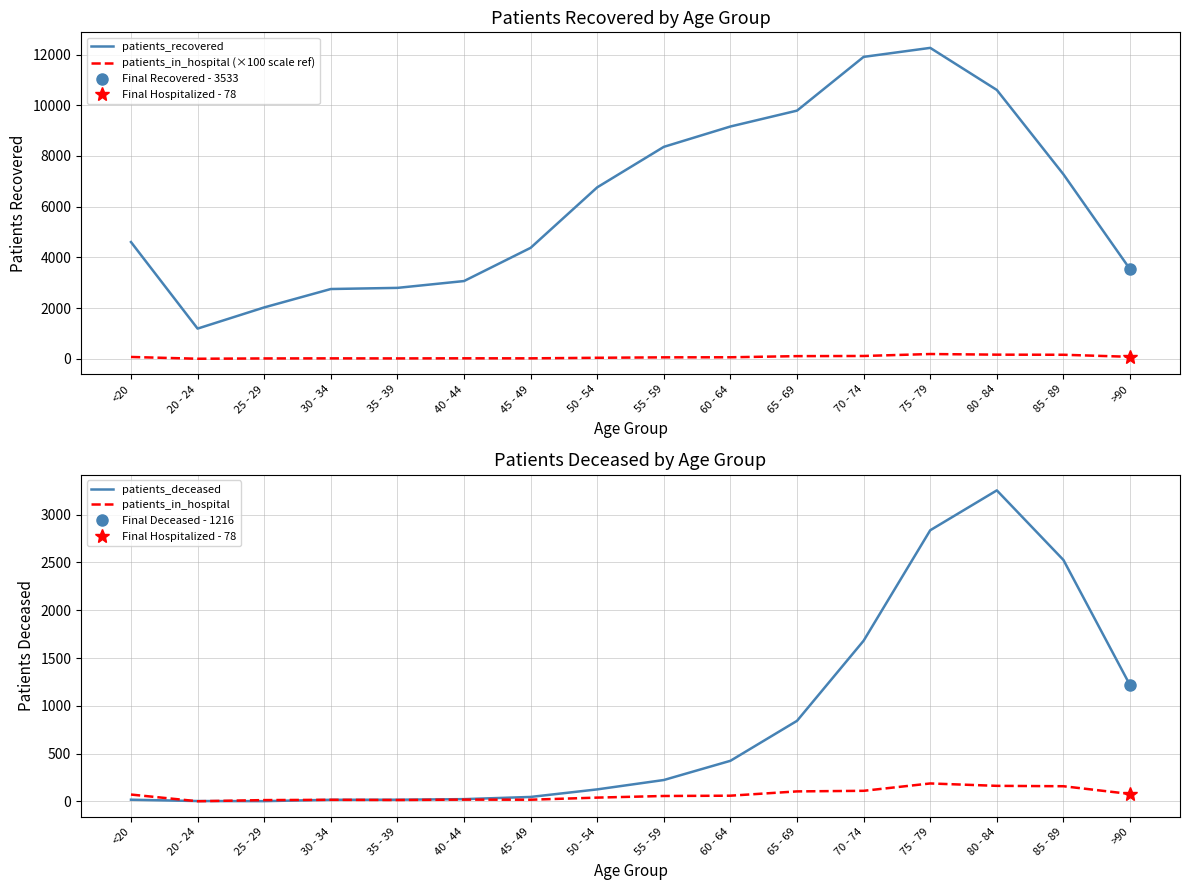

List the labels in order of patients_in_hospital (×100 scale ref) value, largest first.

75 - 79, 80 - 84, 85 - 89, 70 - 74, 65 - 69, >90, <20, 60 - 64, 55 - 59, 50 - 54, 40 - 44, 45 - 49, 30 - 34, 35 - 39, 25 - 29, 20 - 24